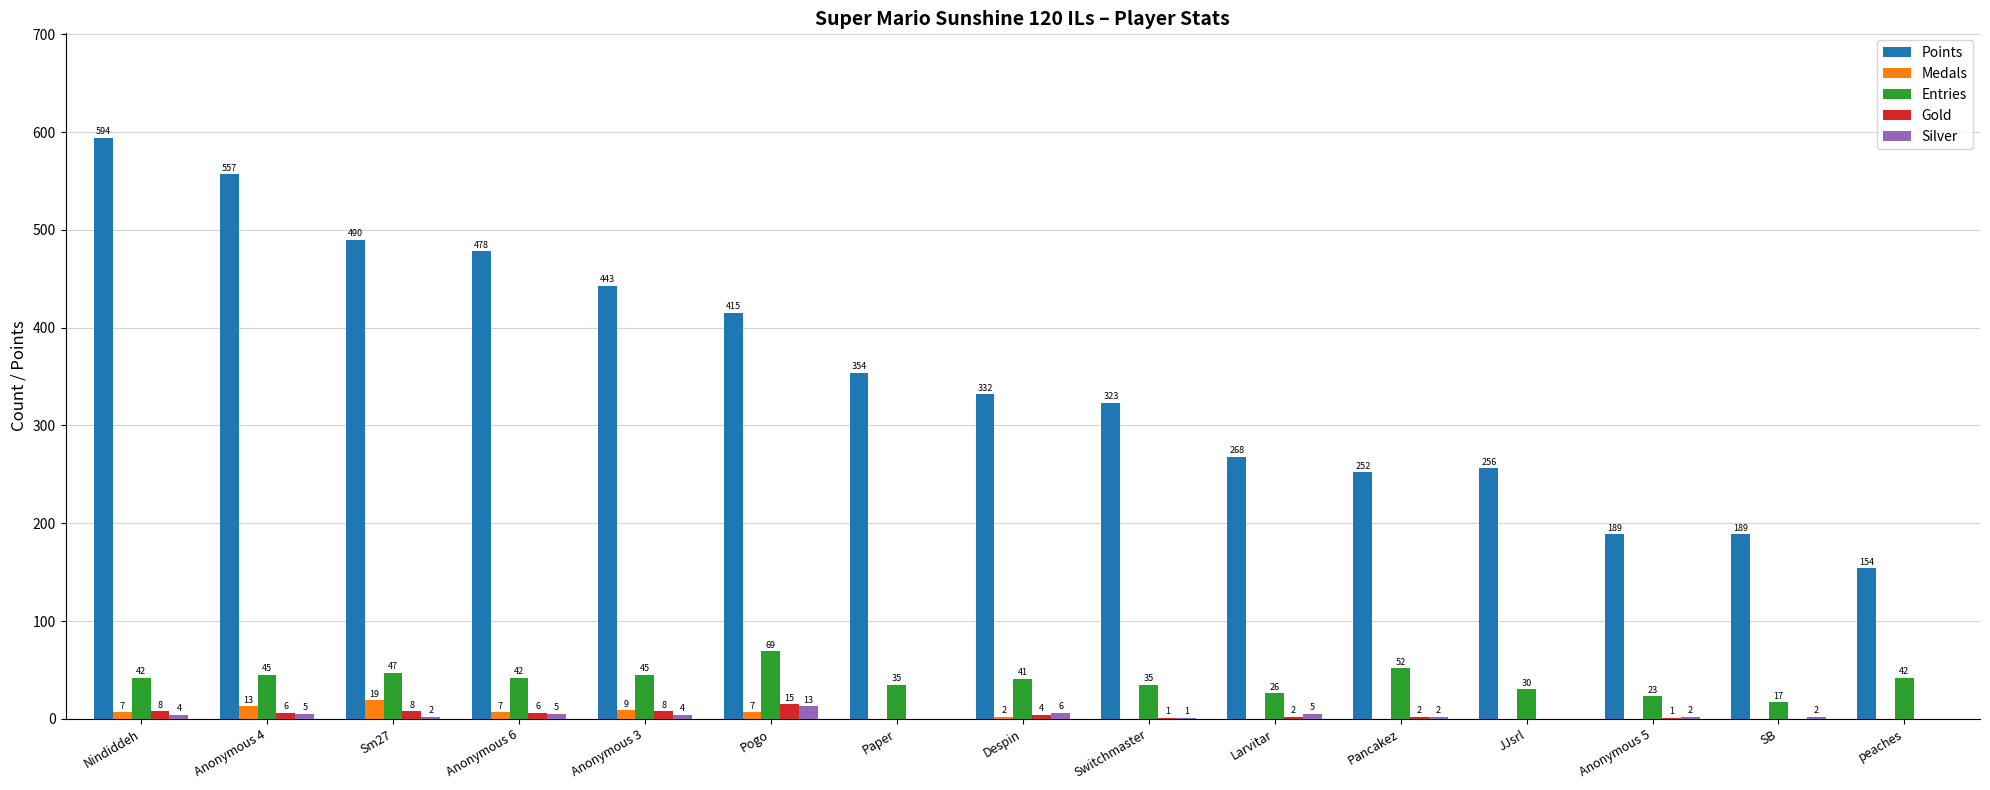

How many groups of bars are there?

15